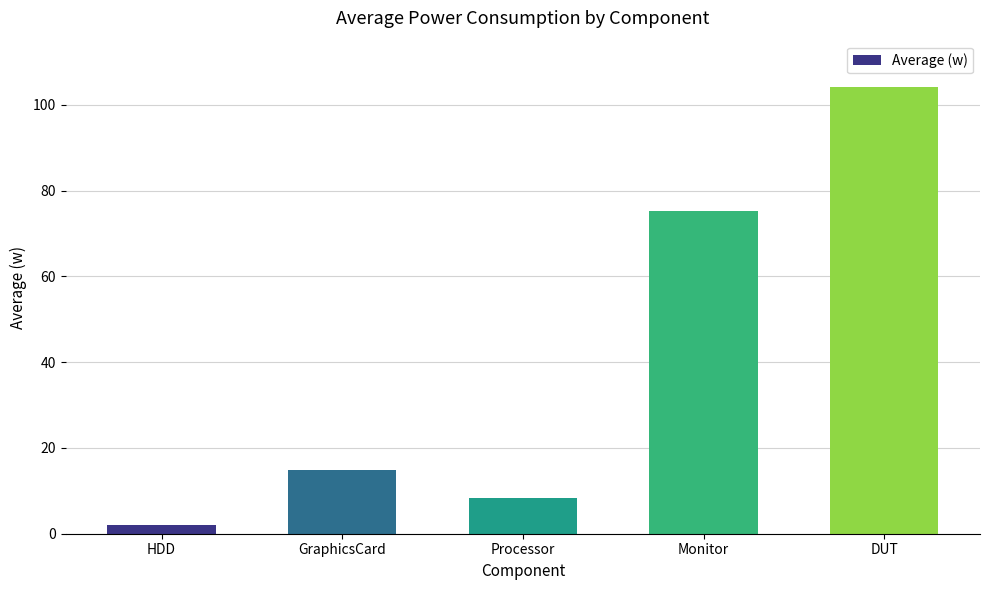

What is the value of the 5th bar from the left?

104.3